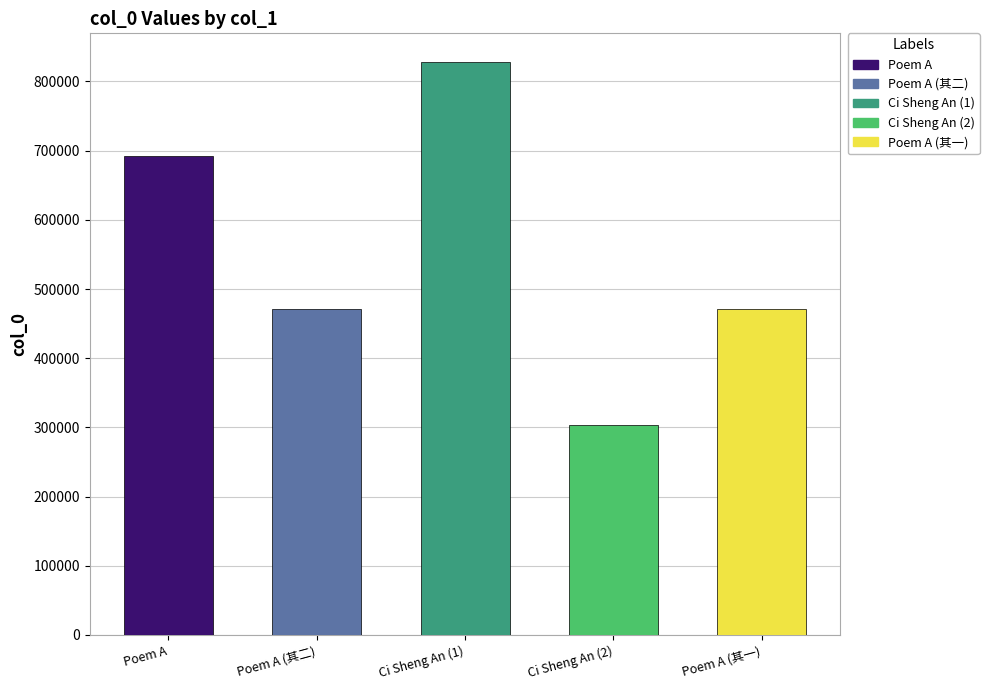

What is the ratio of the value at Poem A (其一) to the value at Poem A?

0.7